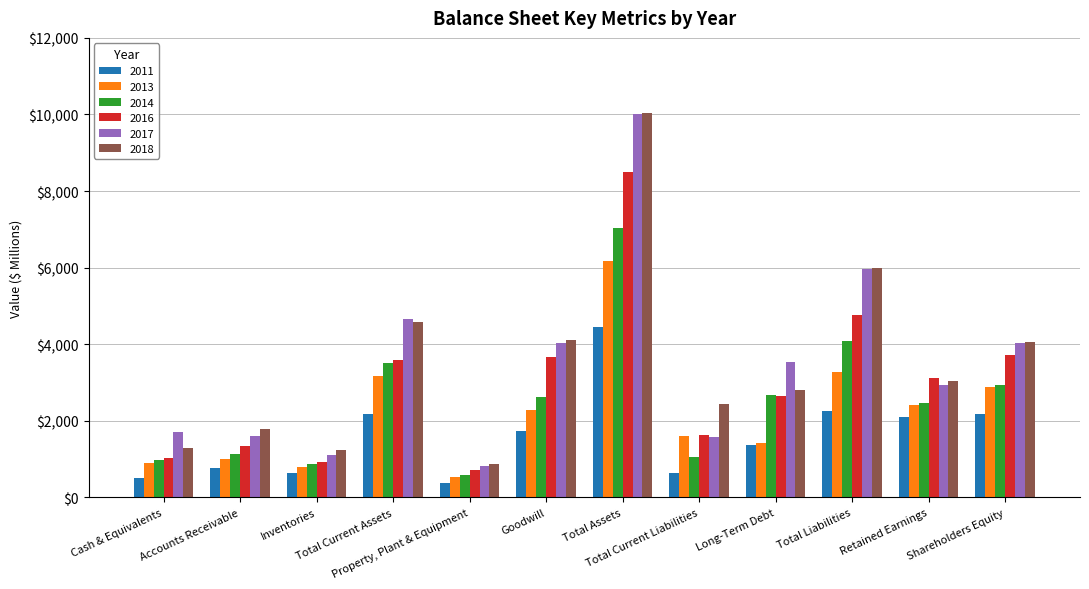

Which series has the widest spread of values?

2017